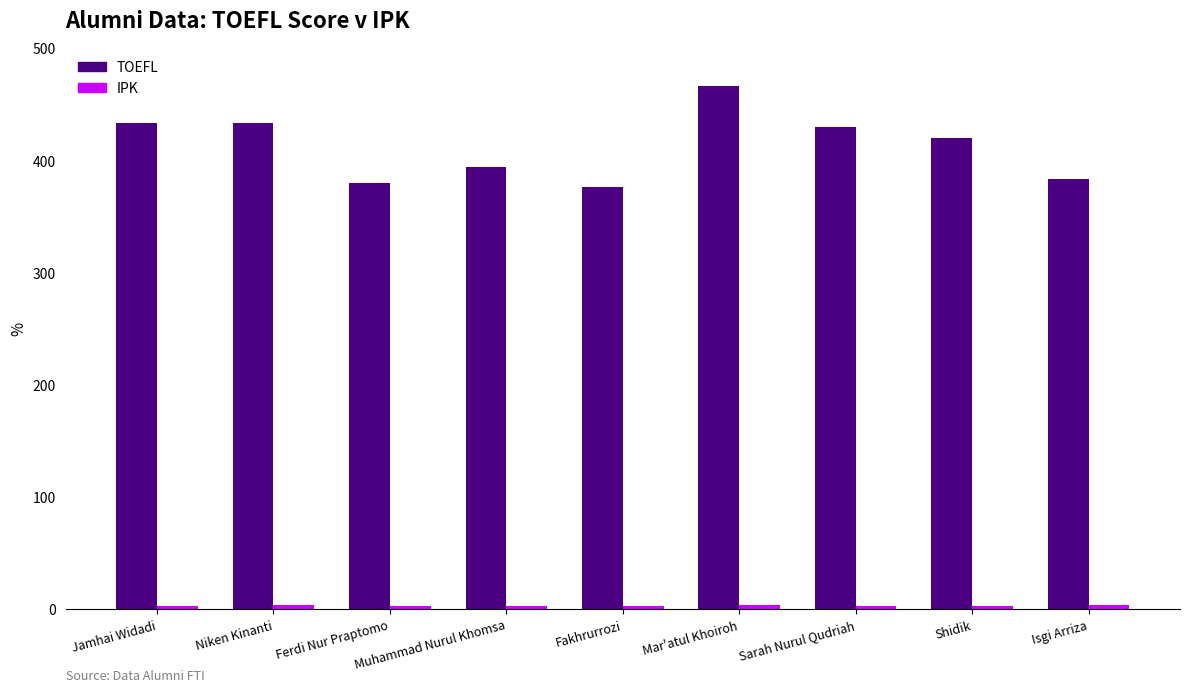

The TOEFL series shows 380.0 at Ferdi Nur Praptomo. True or false?

True